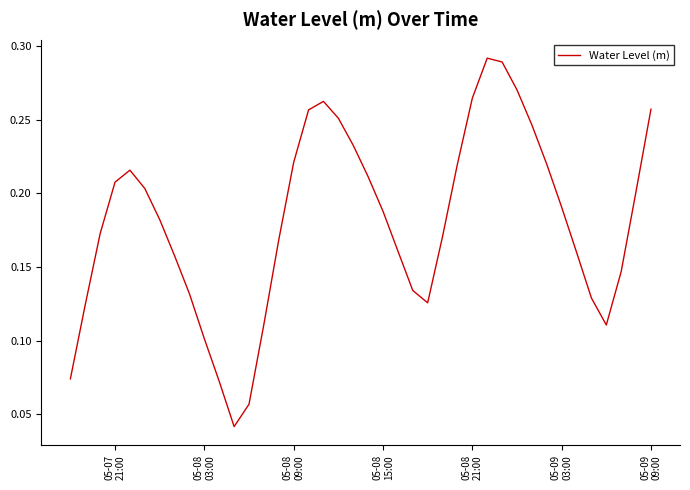

True or false: there are more than 1 points higher than both neighbors.

True